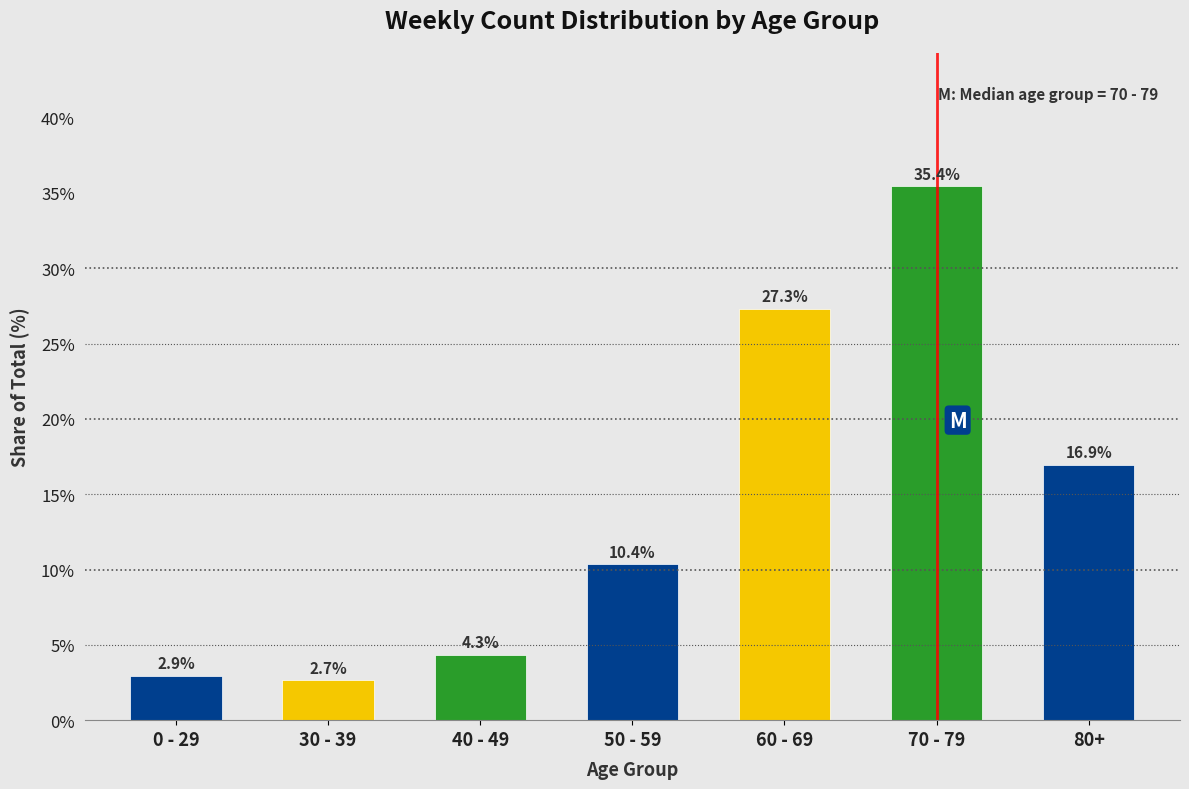

Reading right to left, what are all the values shown in this chart?

80+=16.9	70 - 79=35.4	60 - 69=27.3	50 - 59=10.4	40 - 49=4.3	30 - 39=2.7	0 - 29=2.9